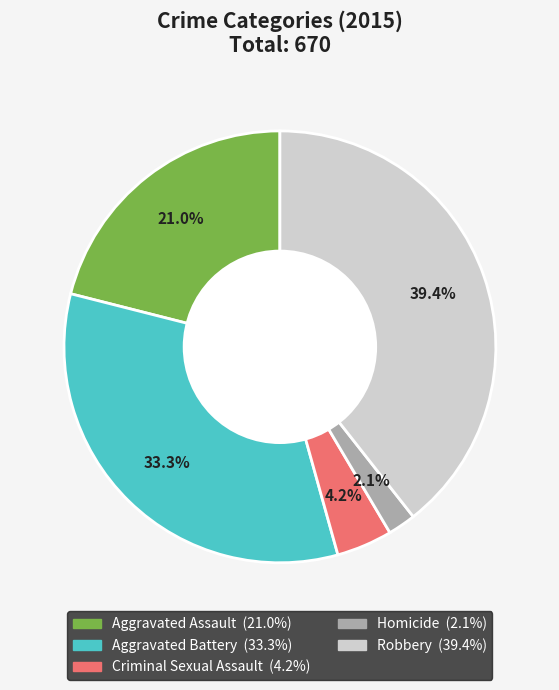

Is it true that Robbery is 39% of the pie?

True